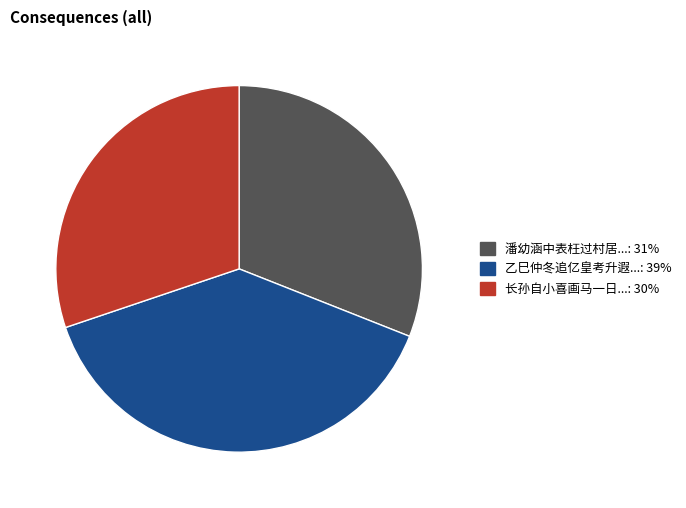

Does any single category account for the majority?

No